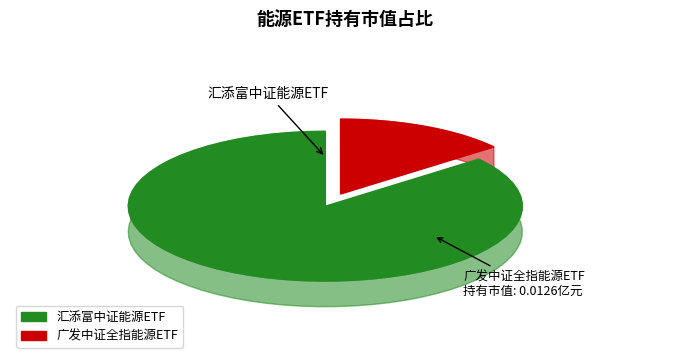

To the nearest percent, what portion does 广发中证全指能源ETF represent?

14%